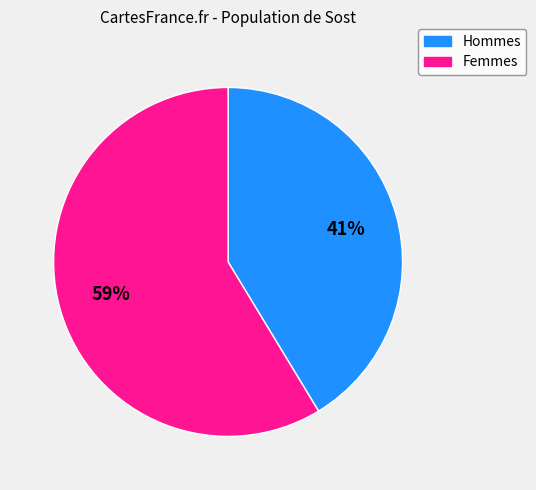

Combined, do Hommes and Femmes account for over 50%?

Yes